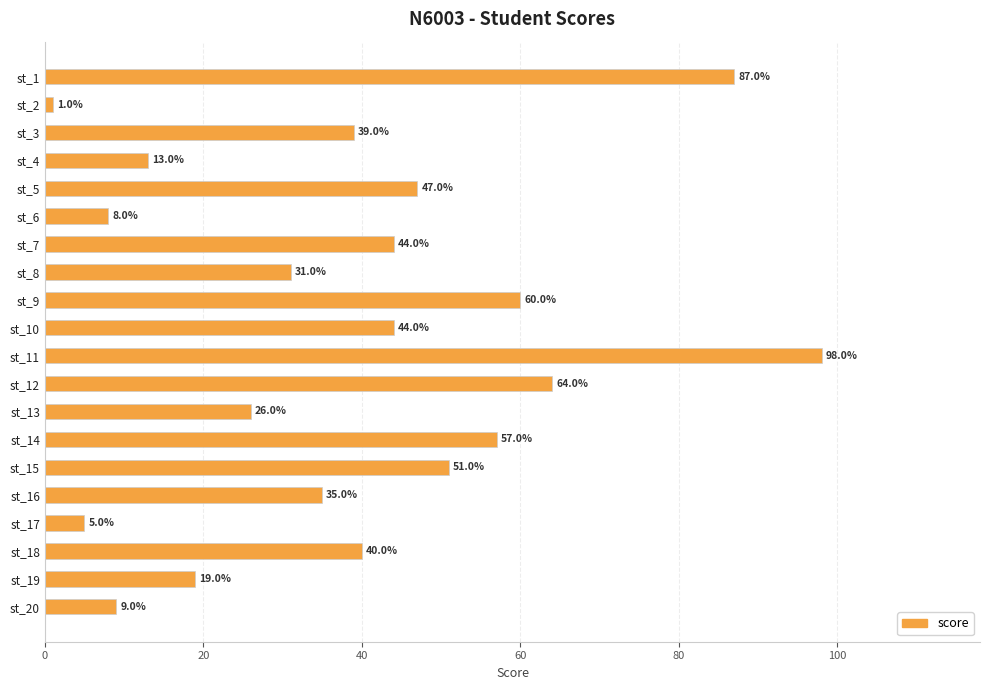

What is the difference between the second highest and second lowest values?

82